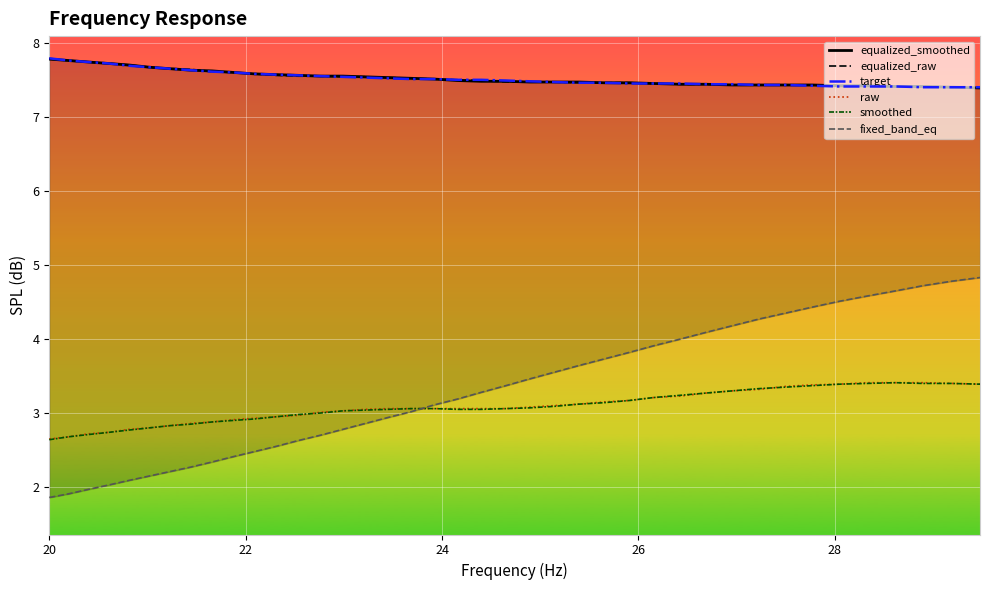

True or false: smoothed and equalized_raw intersect in this chart.

False